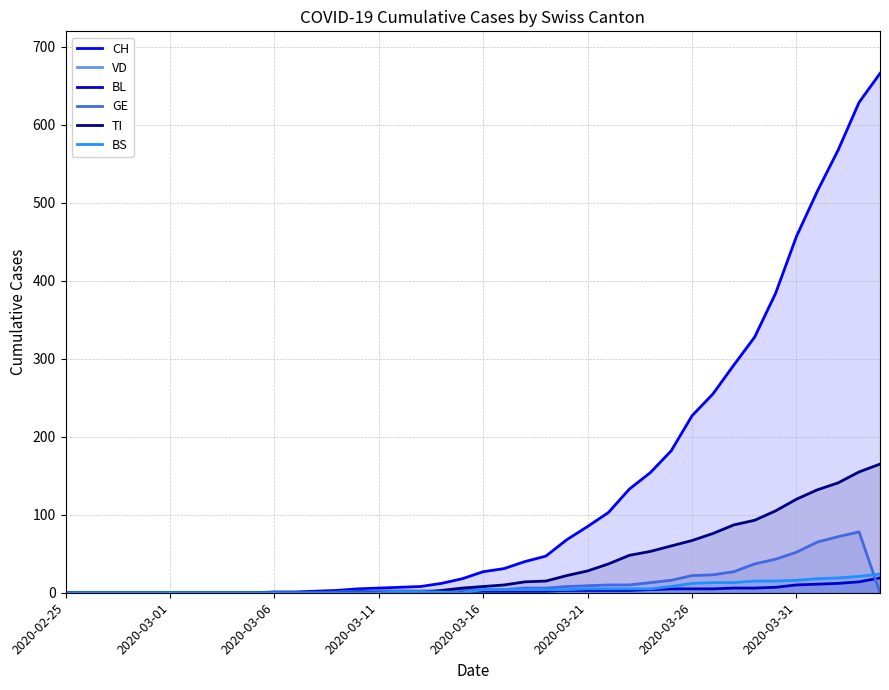

What is the sum of all BS values?

217